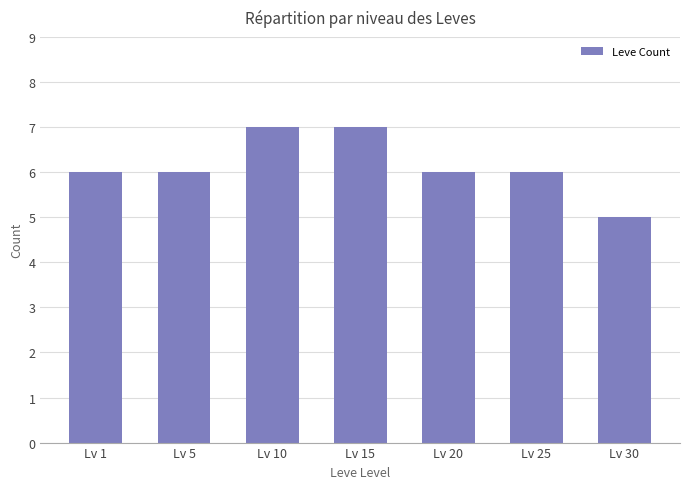

What is the value of the 2nd bar from the left?

6